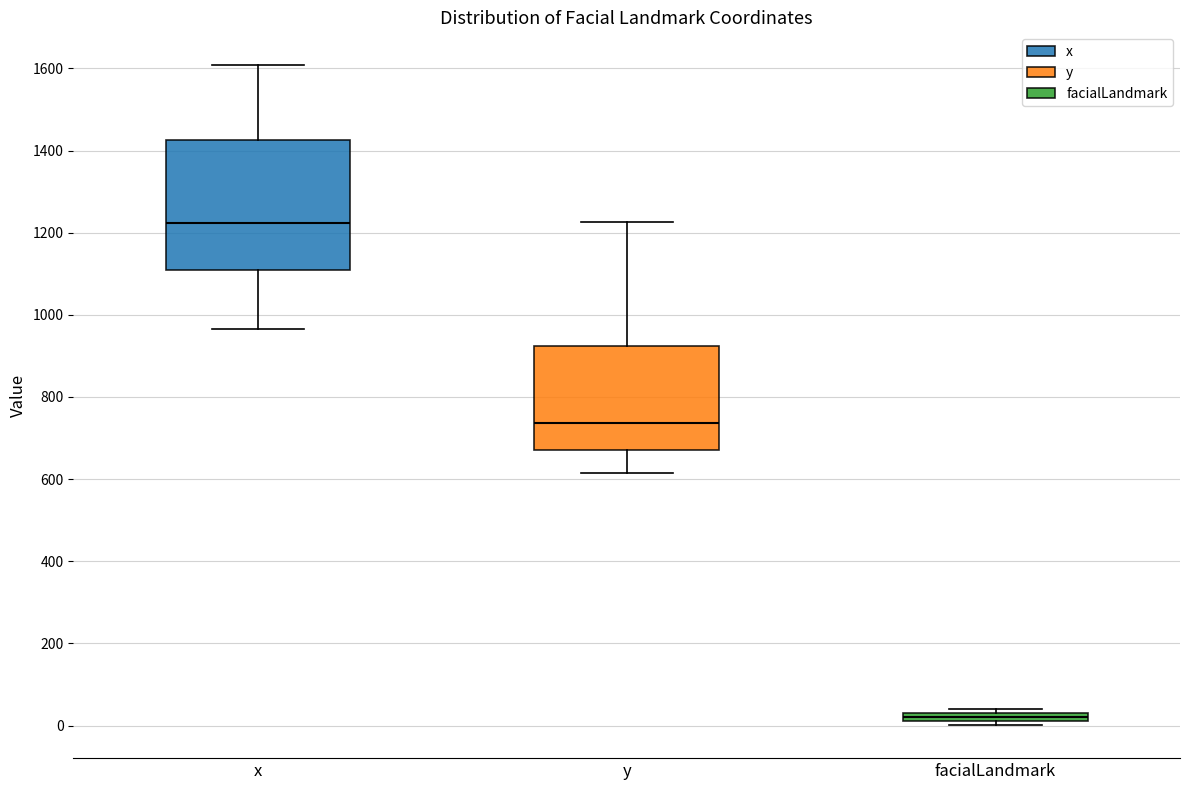

Which box's median line is the lowest?

facialLandmark